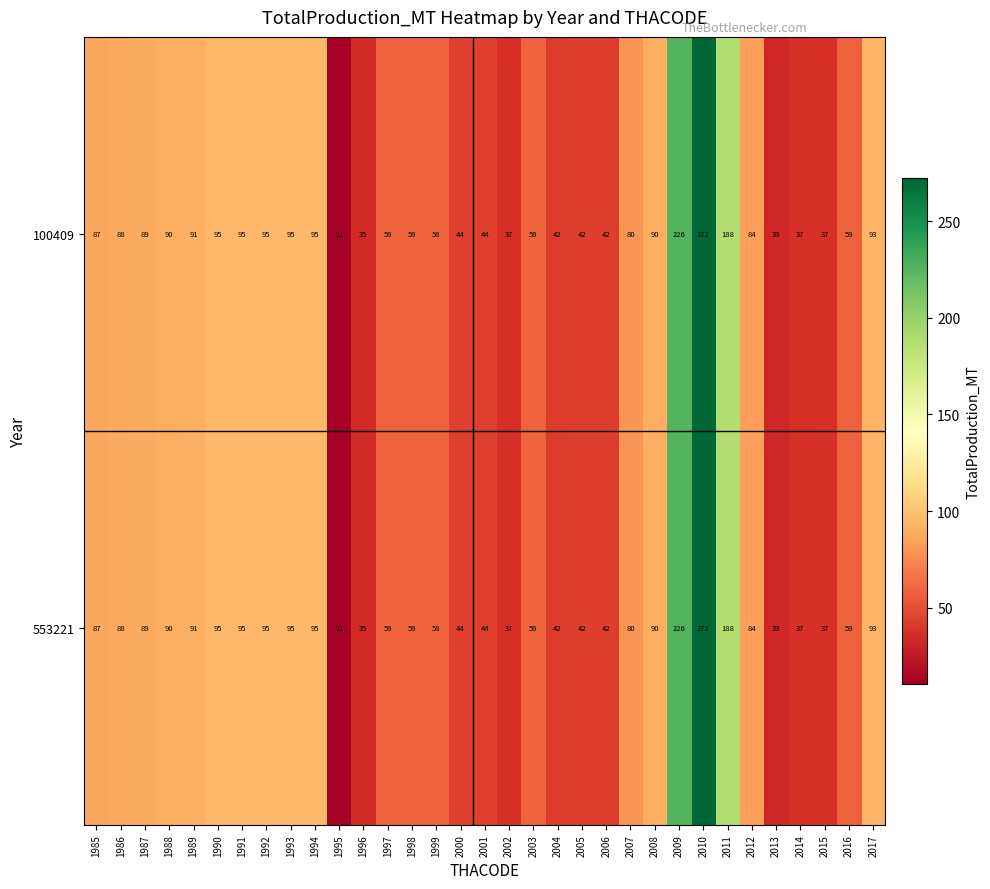

True or false: 553221 has a value of 88 at 1986.

True